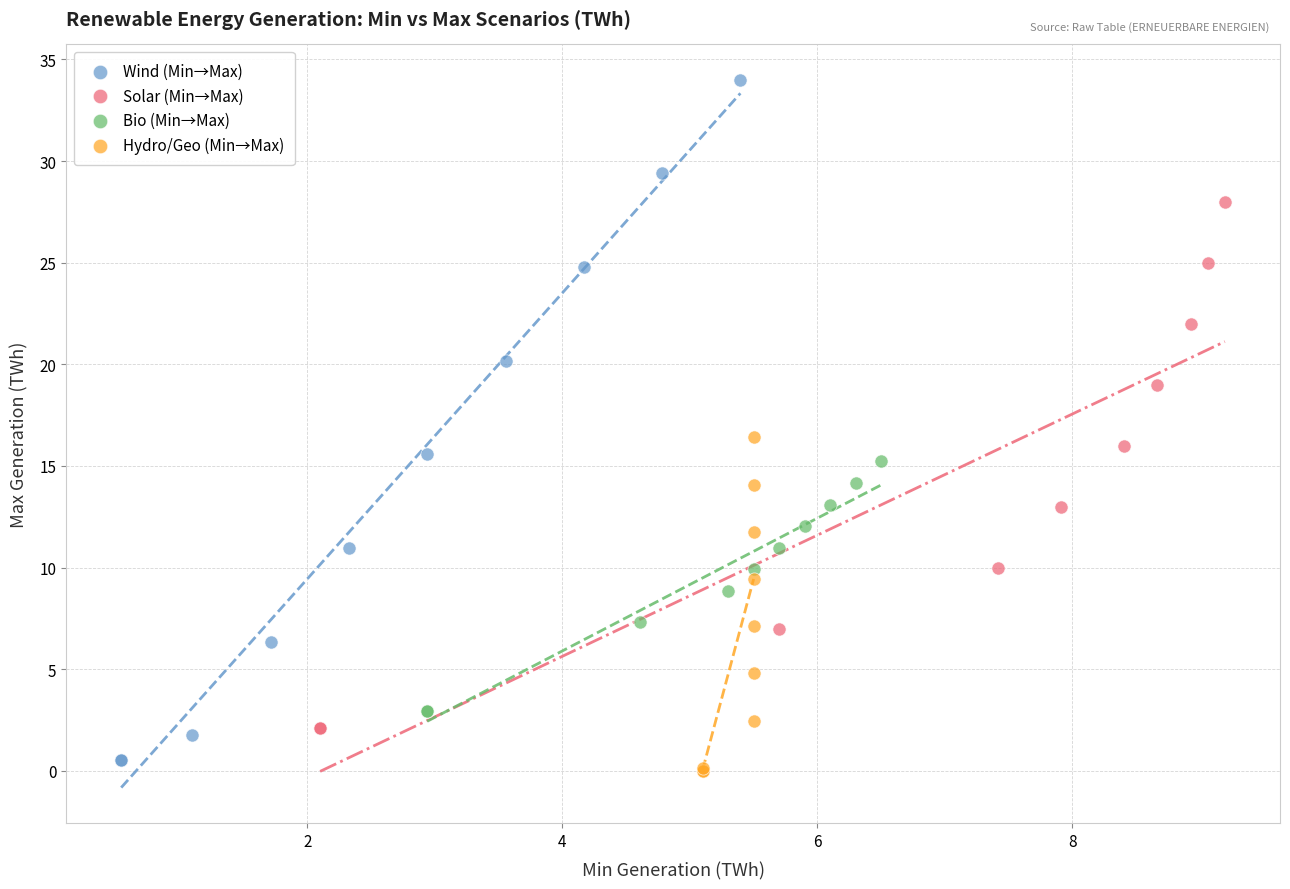

Which series has the widest spread of Y values?

Wind (Min→Max)